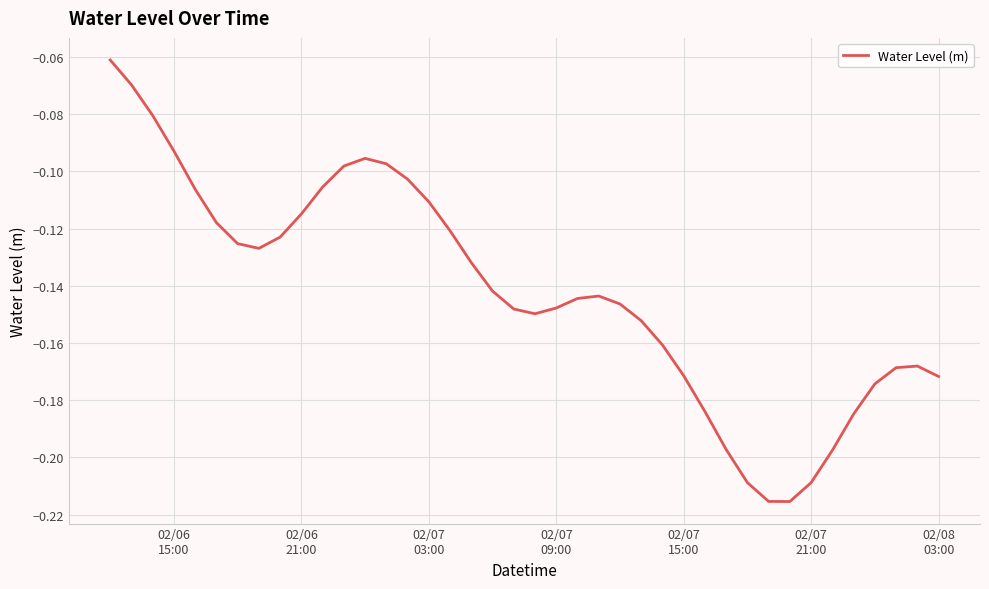

How many lines are shown in the chart?

1